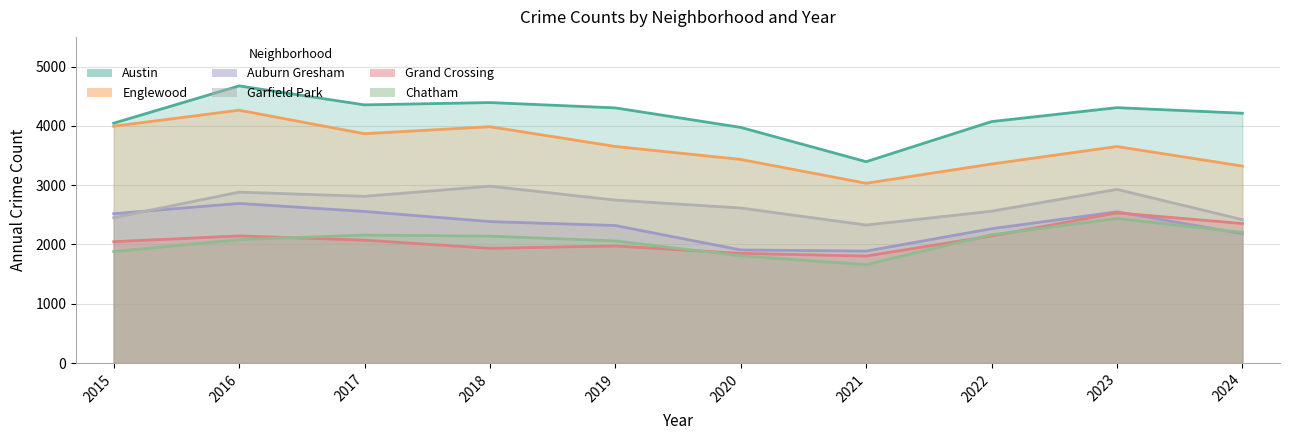

Between 2015 and 2023, which series saw the biggest shift?

Chatham